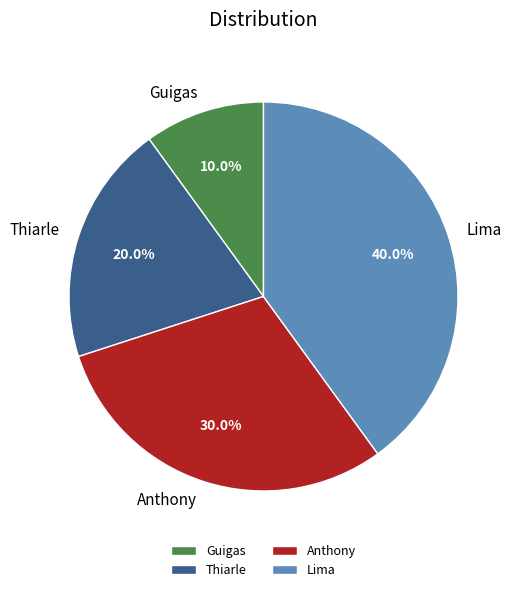

How many slices are in this pie chart?

4